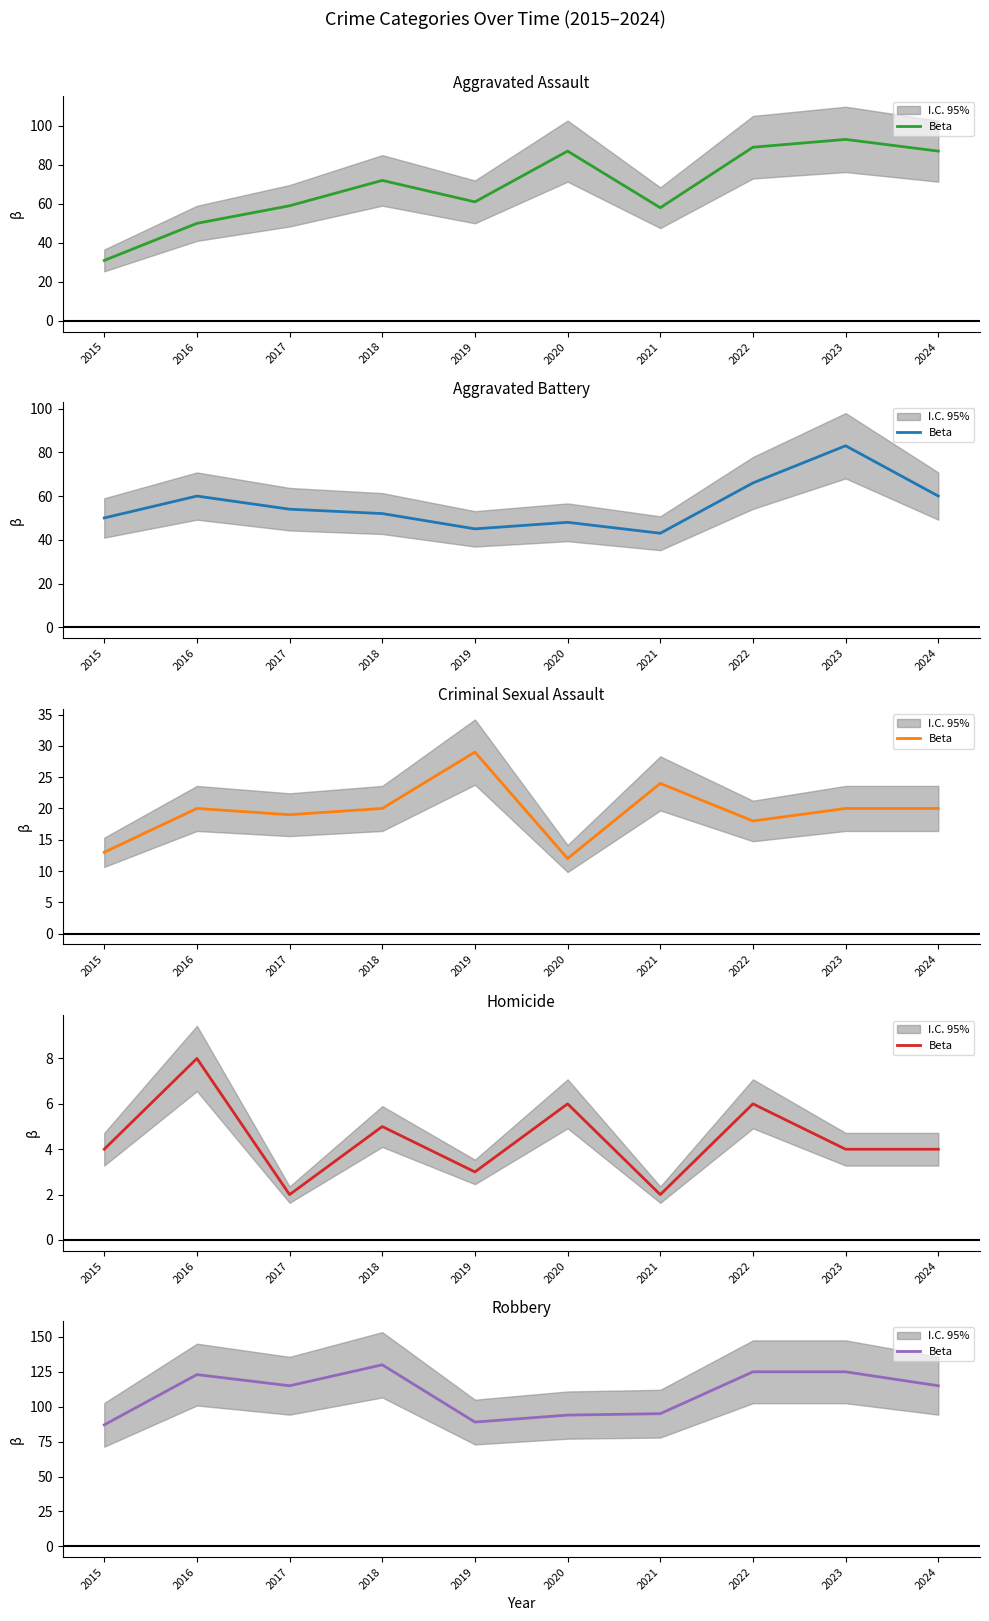

List the labels in order of value, largest first.

2018, 2022, 2023, 2016, 2017, 2024, 2021, 2020, 2019, 2015